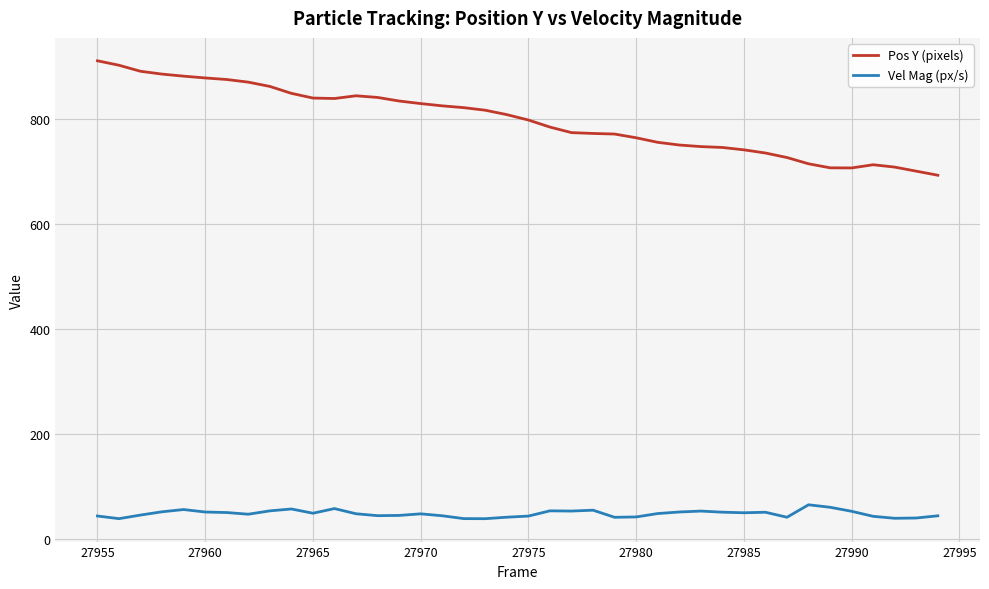

What is the greatest value displayed?

911.6